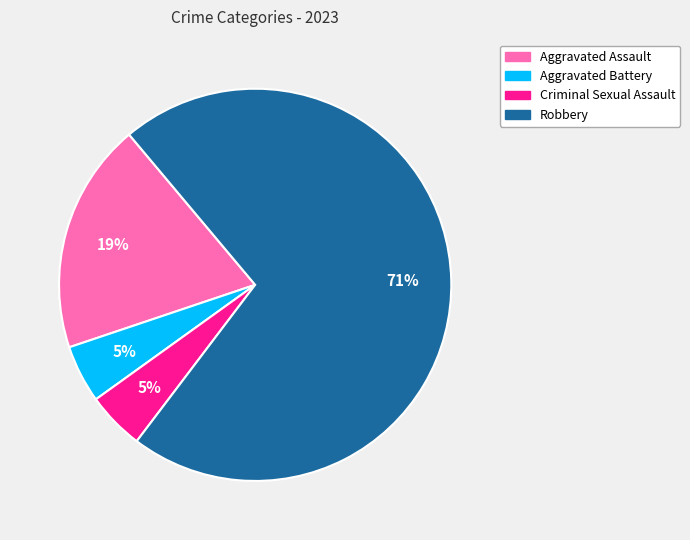

Which has a higher value, Robbery or Aggravated Assault?

Robbery